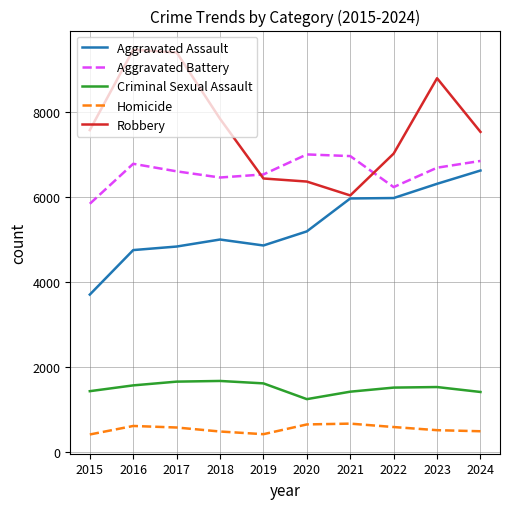

What value does the Aggravated Assault series have at 2020, to the nearest 100?

5200